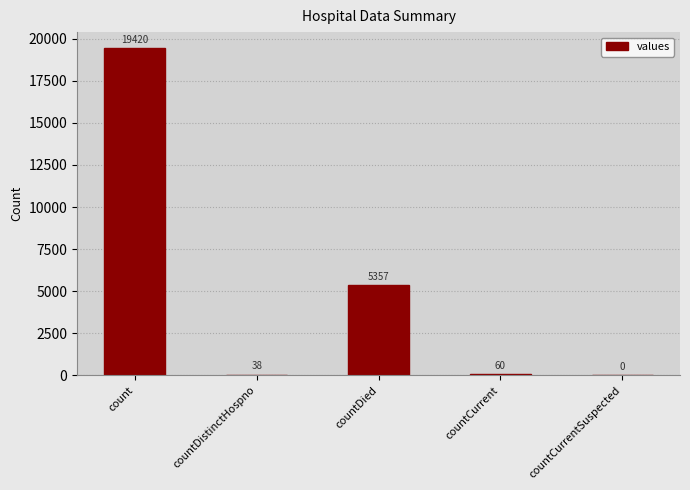

What is the sum of all values?

24875